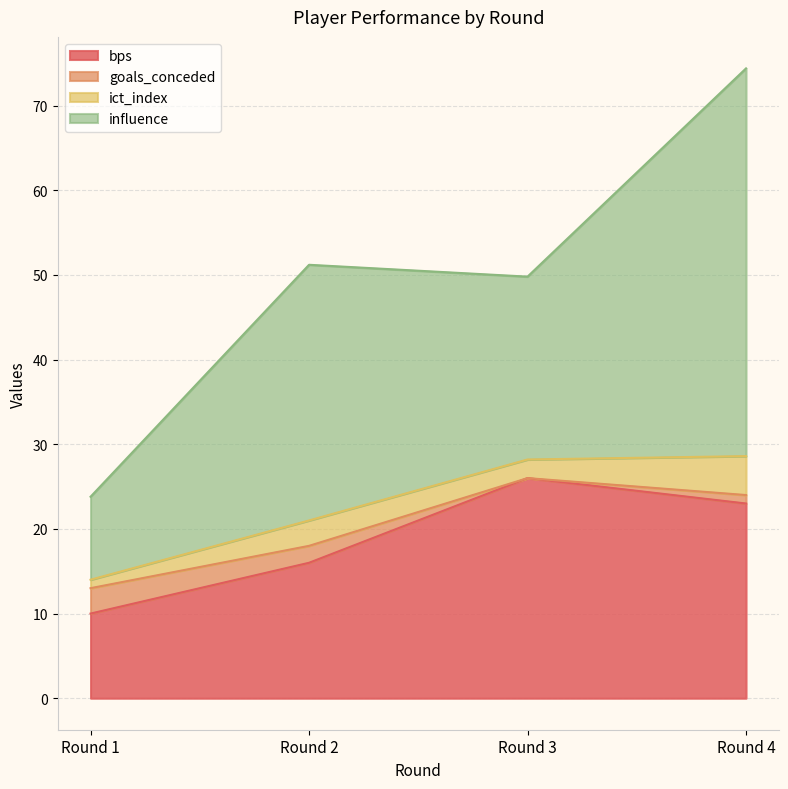

At which category is the sum across all series the highest?

Round 4